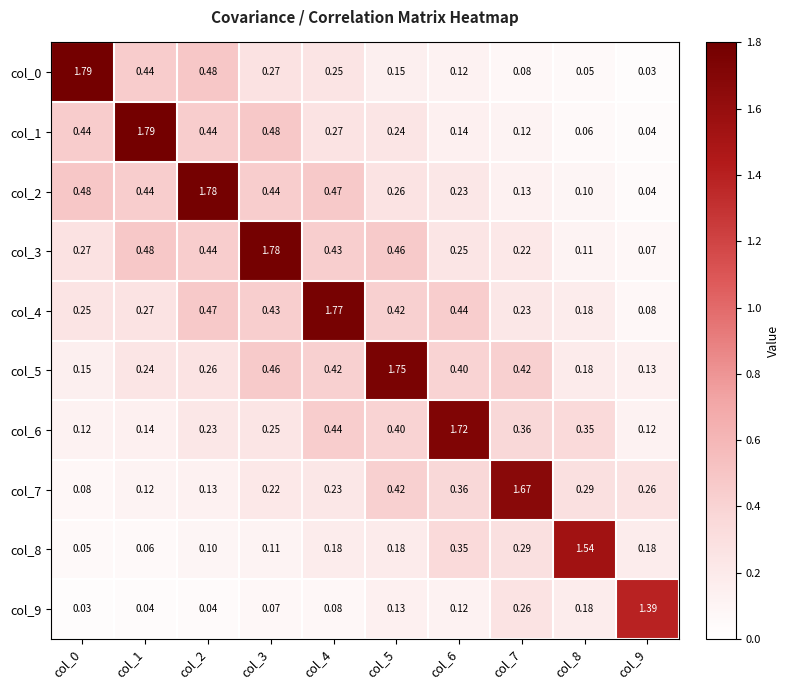

At how many categories does at least one series exceed 0?

10